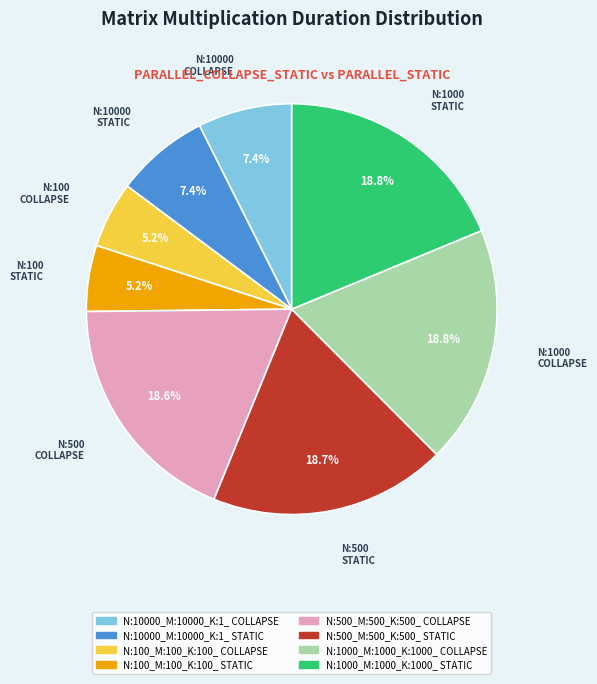

Do N:10000_M:10000_K:1_ STATIC and N:500_M:500_K:500_ STATIC together represent more than half of the pie?

No